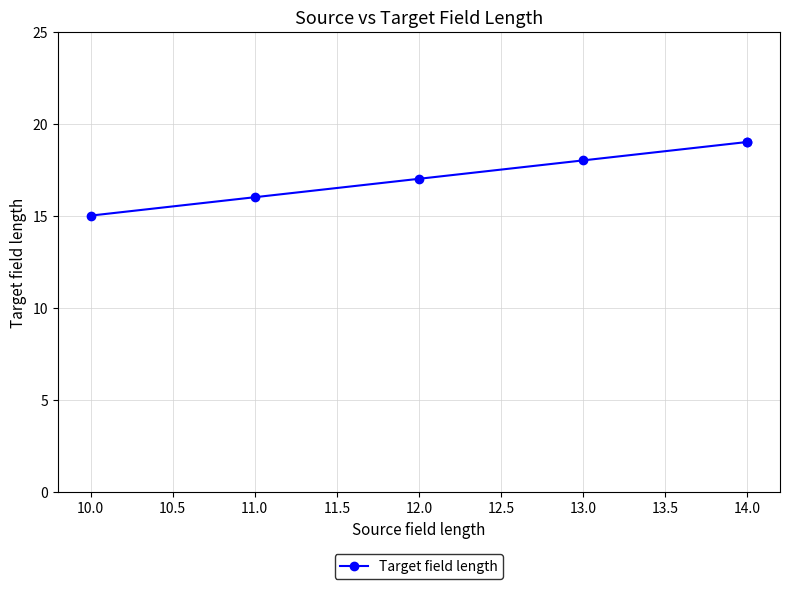

What is the difference between the maximum and minimum values?

4